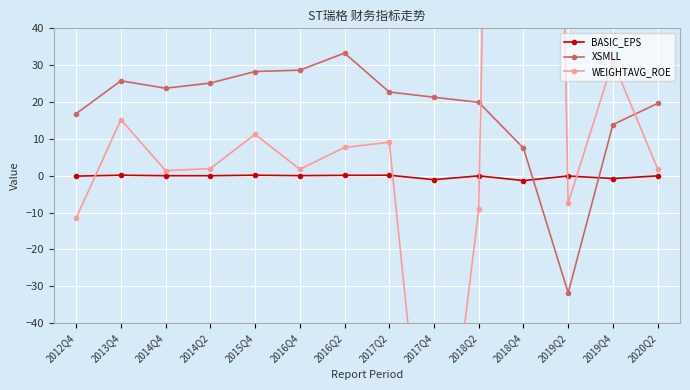

What is the minimum value for WEIGHTAVG_ROE?

-108.8